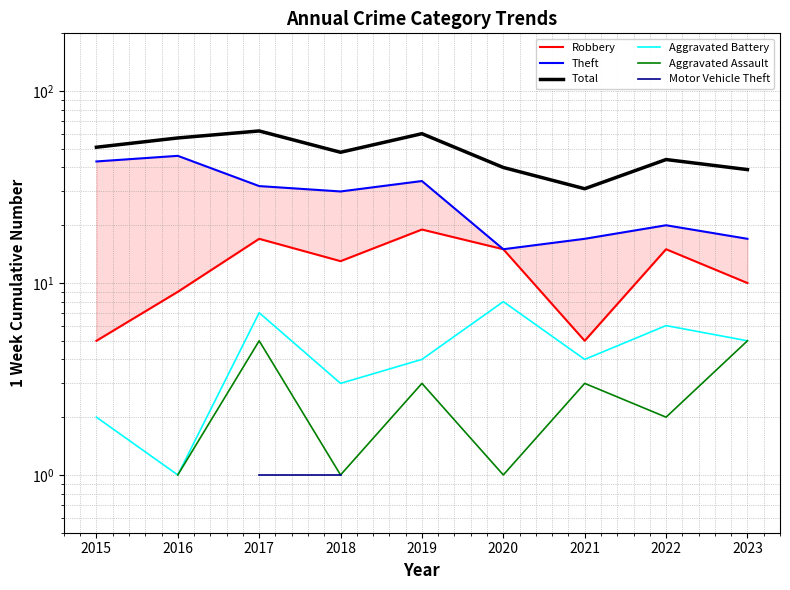

How many categories are shown in the chart?

9